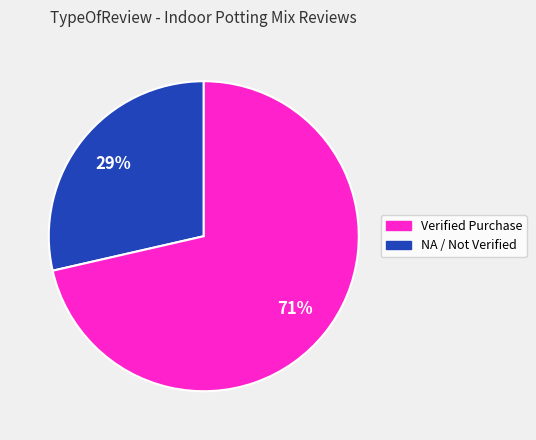

Is it true that NA / Not Verified is 71% of the pie?

True